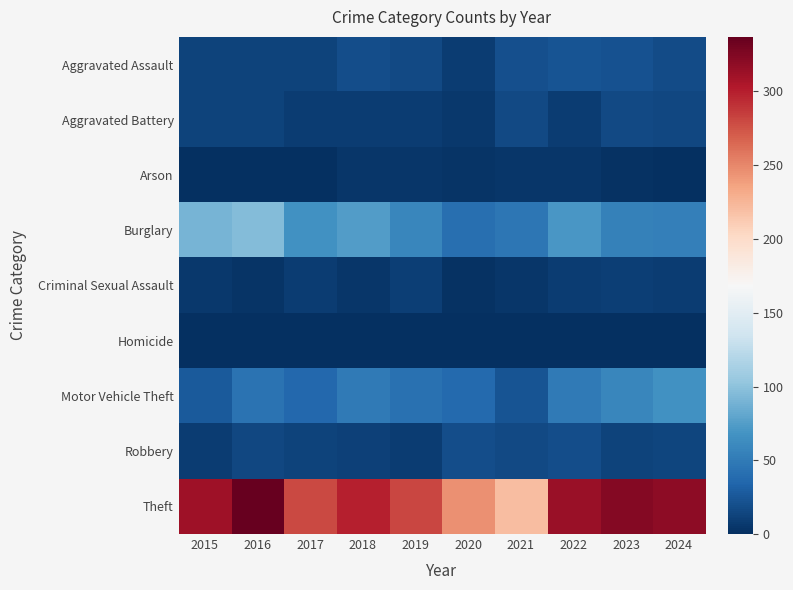

At how many categories does at least one series exceed 212?

10